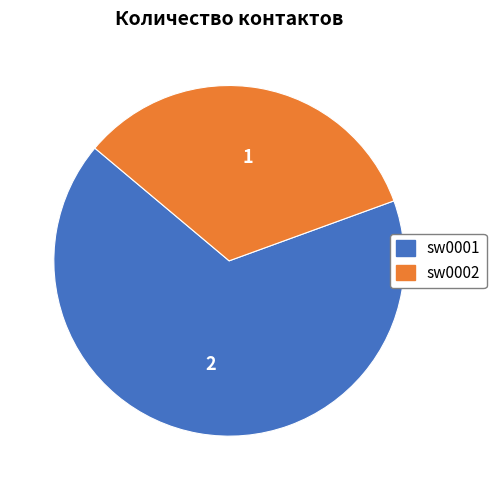

Which slice is the largest?

sw0001